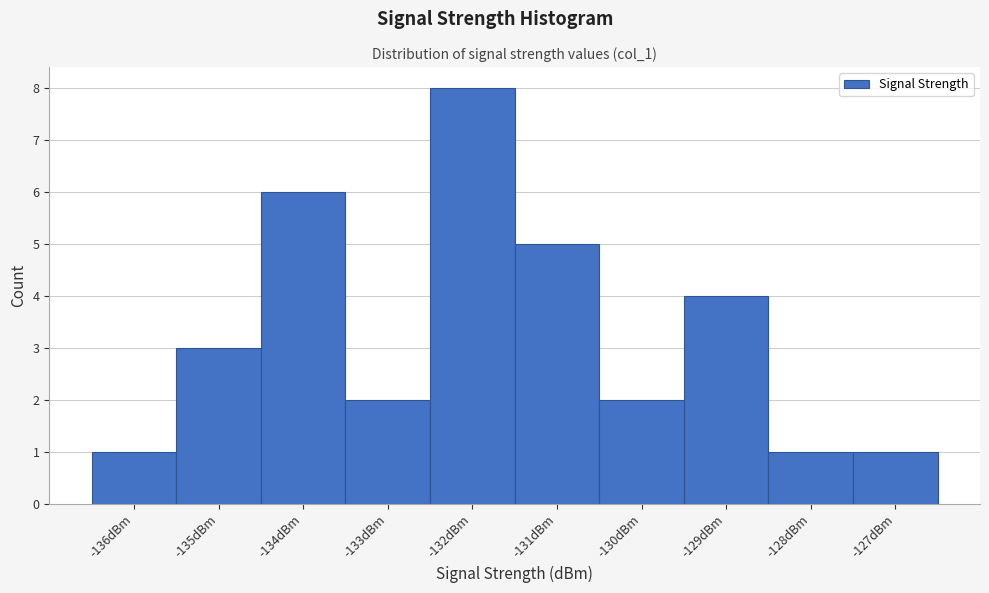

What is the height of the bar covering -135.5 to -134.5 on the x-axis? The values are not printed on the chart, so give them approximately, as read against the axis.

3